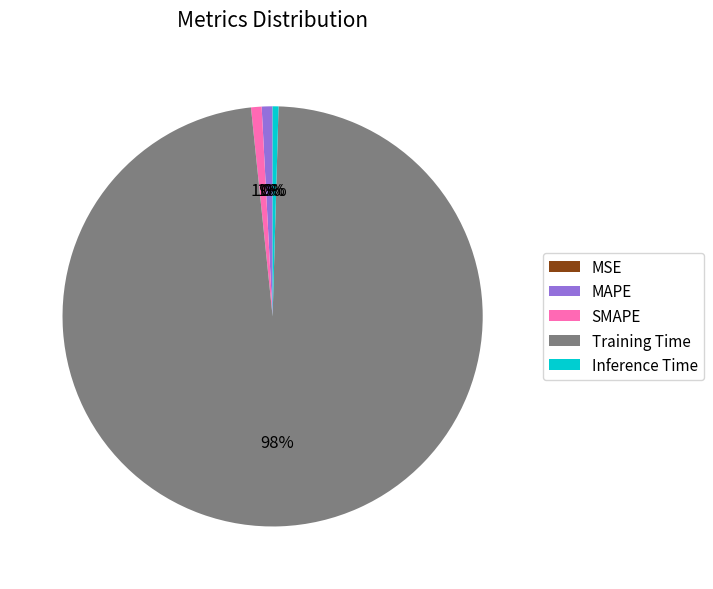

The Training Time slice represents 87% of the pie. True or false?

False